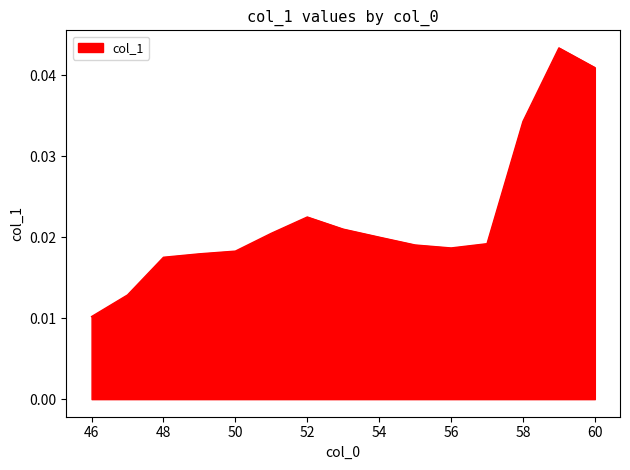

At which label is the value closest to 0?

46